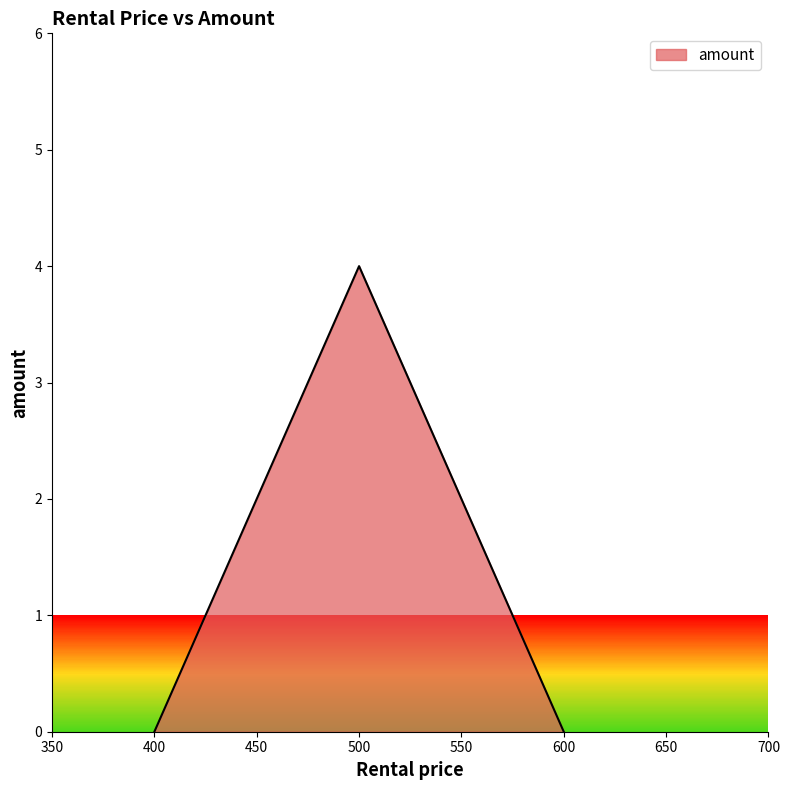

How many series are shown in this chart?

1